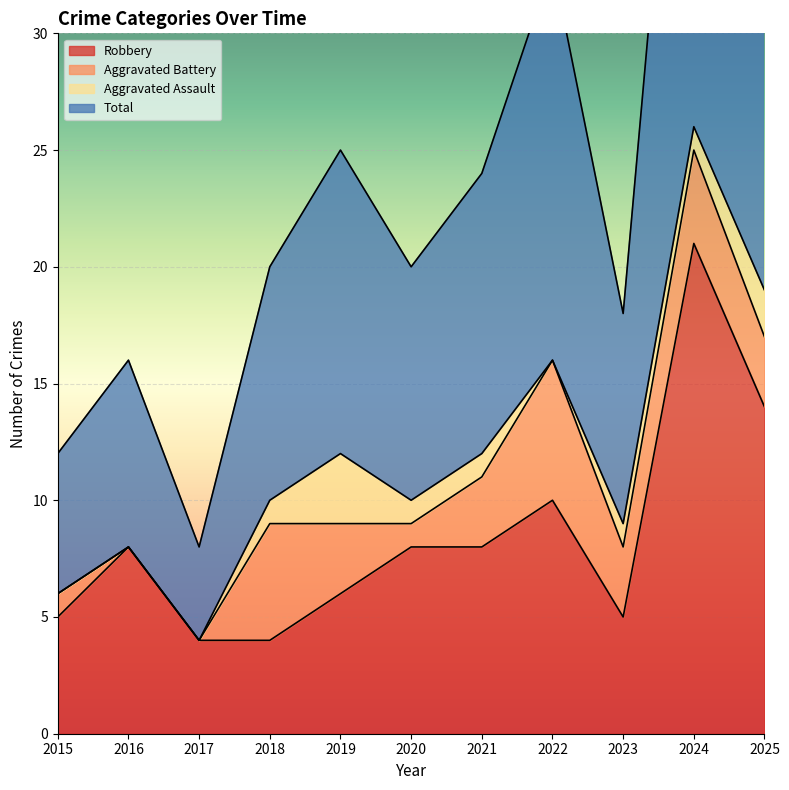

At which label does Robbery reach its minimum?

2017